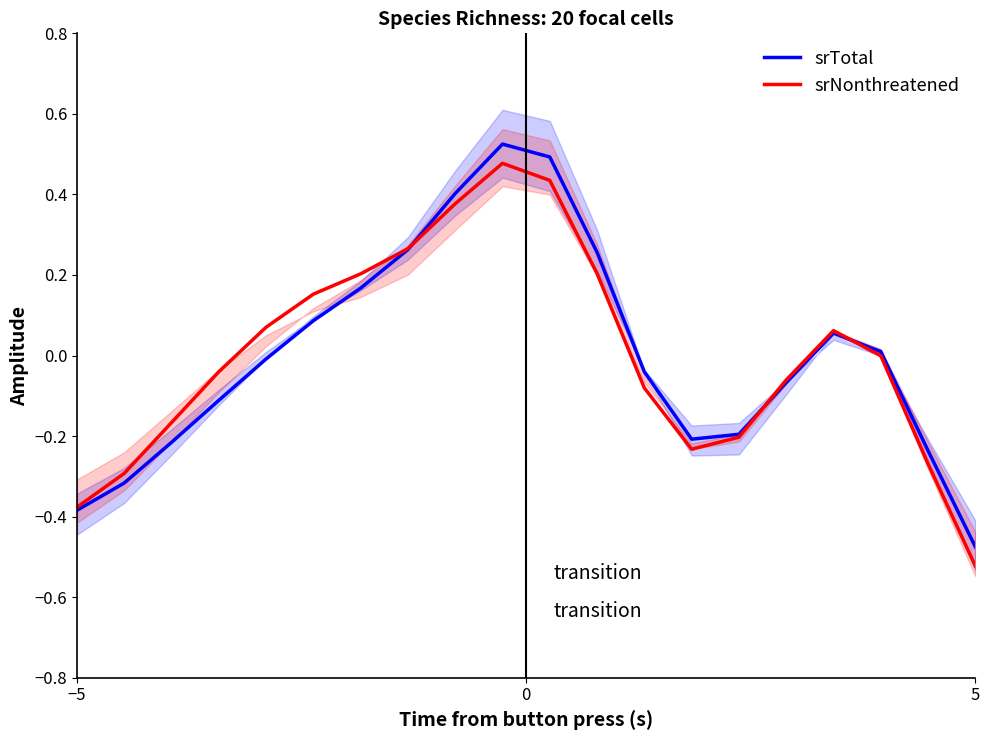

Is it true that srTotal equals -0.5 at −5?

False